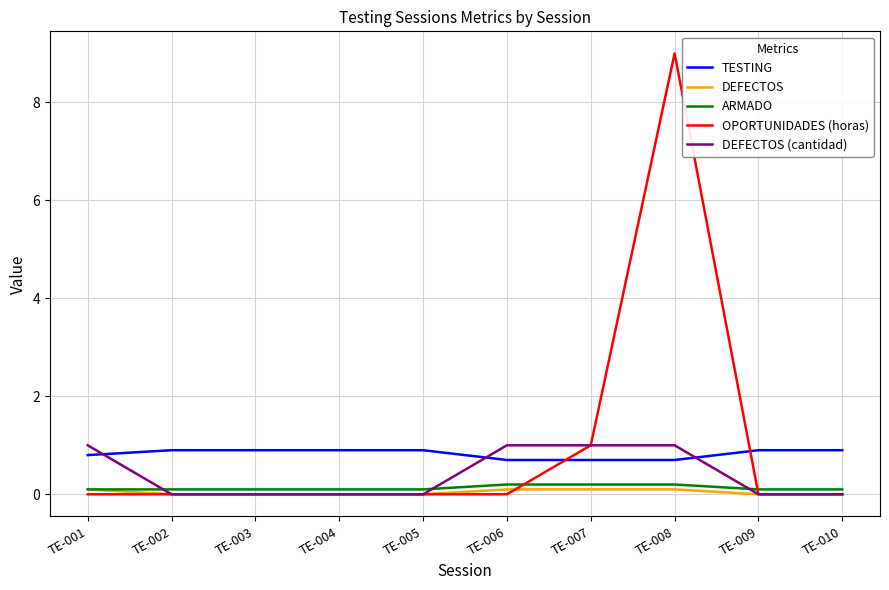

Count the number of categories in the chart.

10